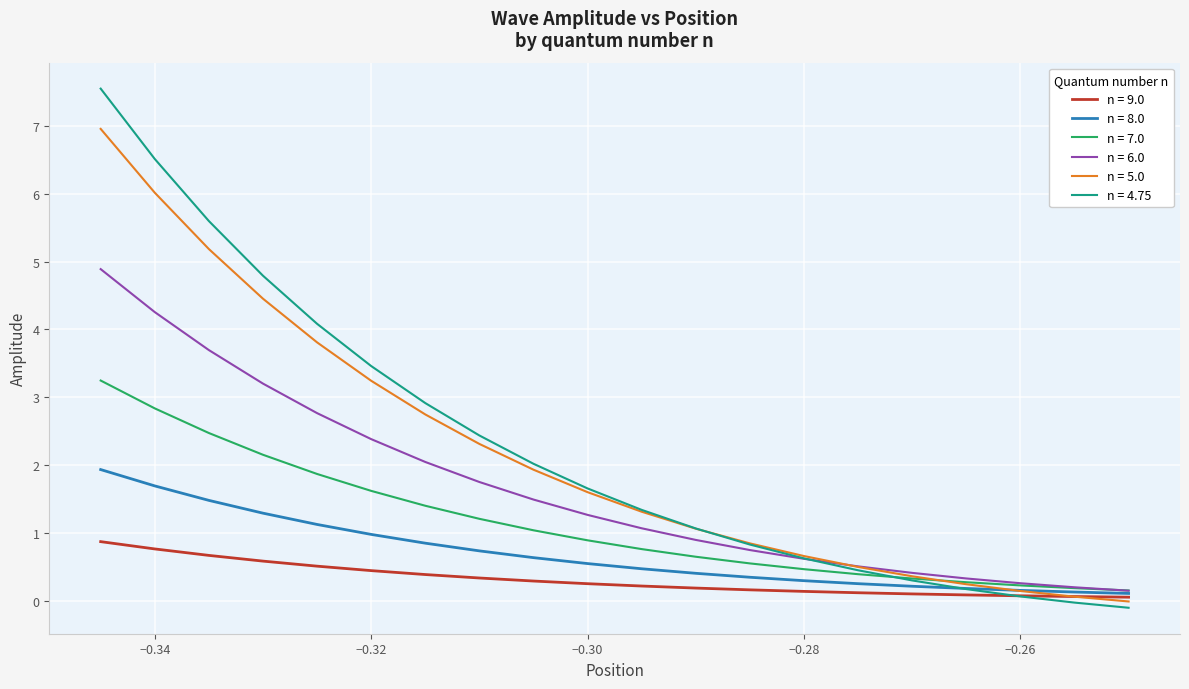

How many series are shown in this chart?

6